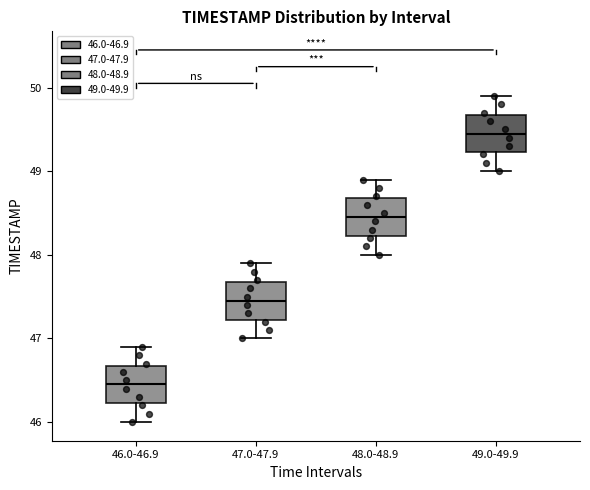

Which box's median line is the highest?

49.0-49.9